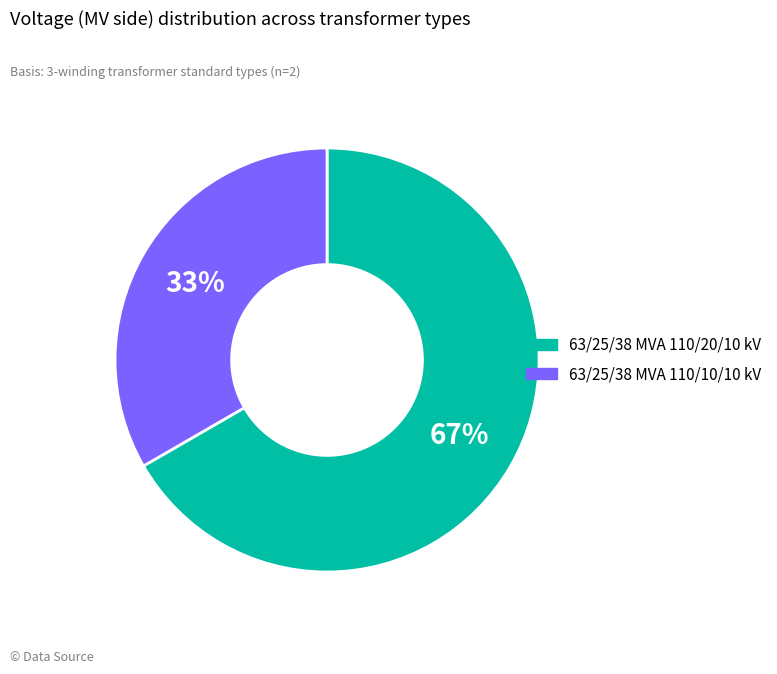

The 63/25/38 MVA 110/10/10 kV slice represents 33% of the pie. True or false?

True